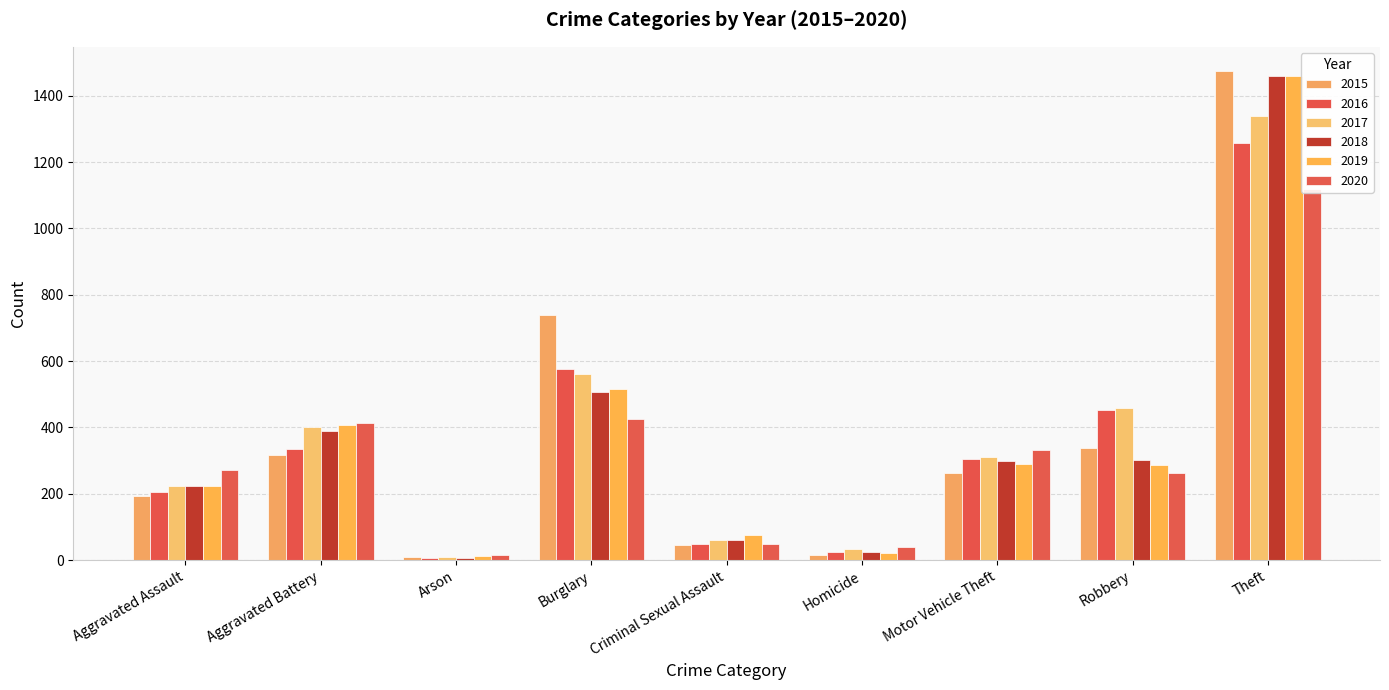

The 2017 series shows 454 at Motor Vehicle Theft. True or false?

False